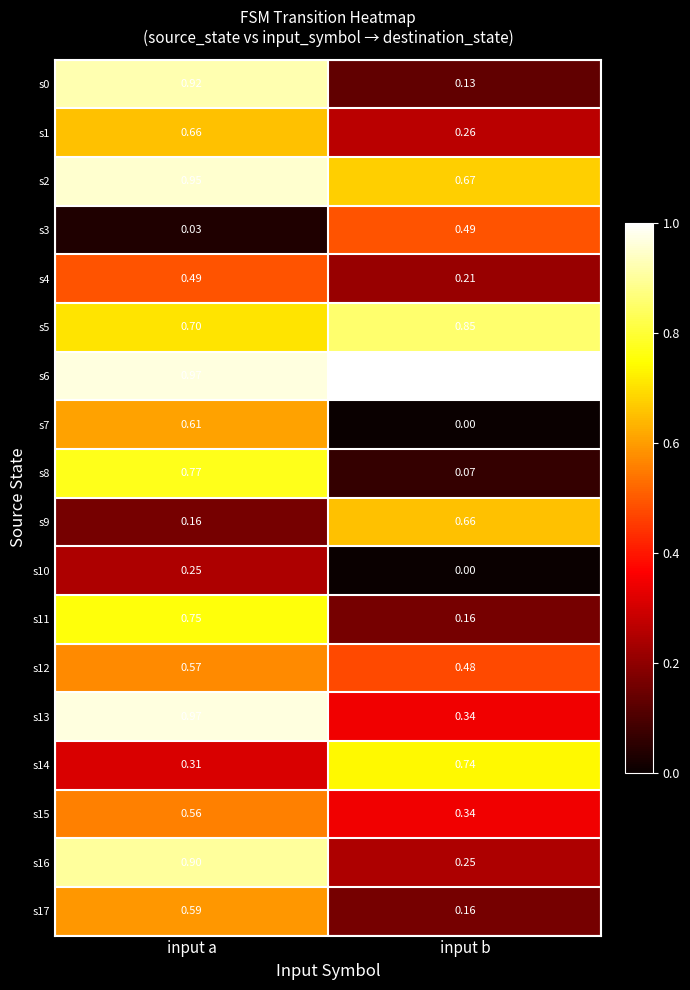

Which label corresponds to the smallest value in the chart?

input b